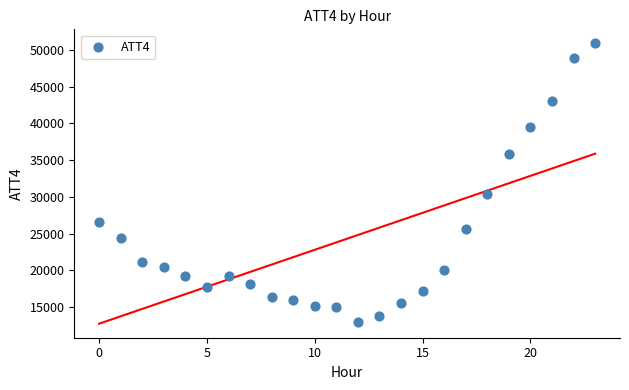

What is the range of Y values (max minus min)?

37900